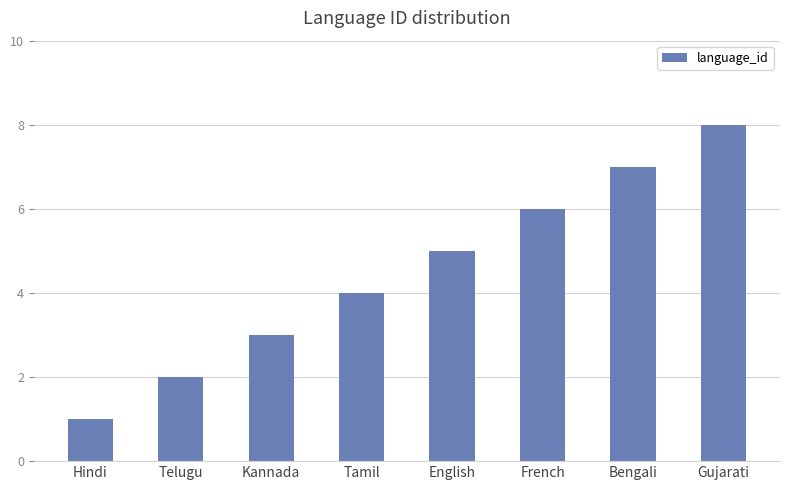

What is the sum of the values at Hindi and Tamil?

5